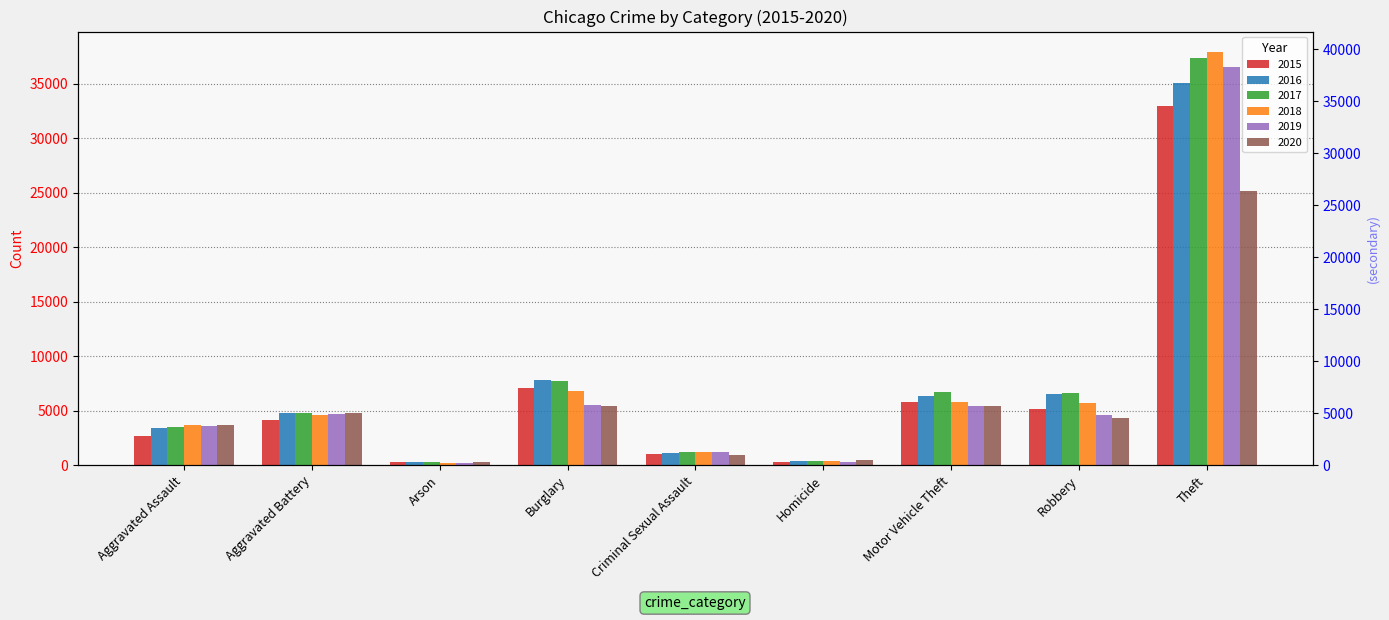

Which label corresponds to the largest value in the chart?

Theft